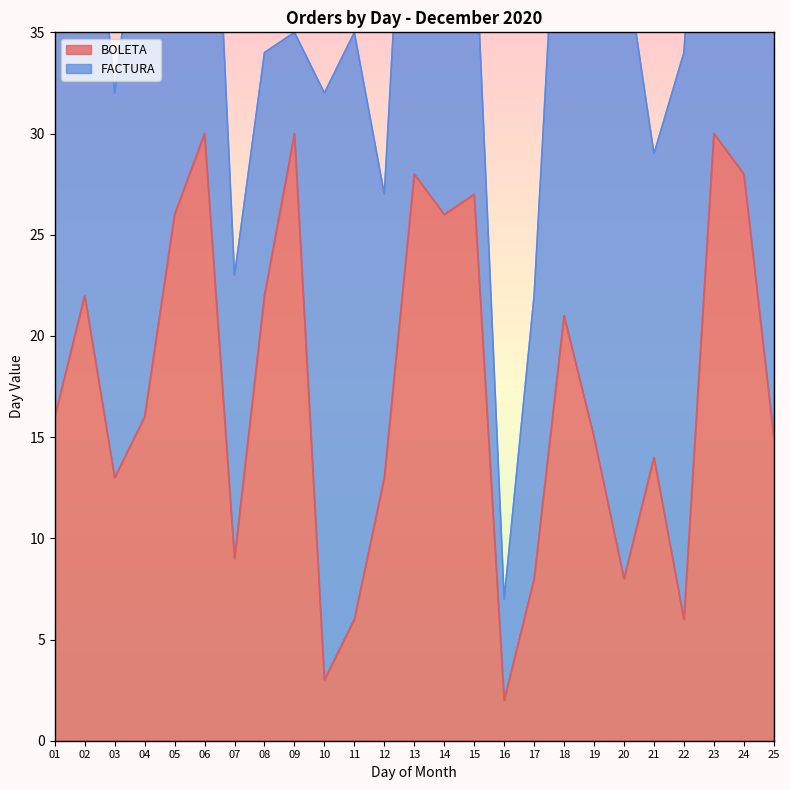

What is the average value?

17